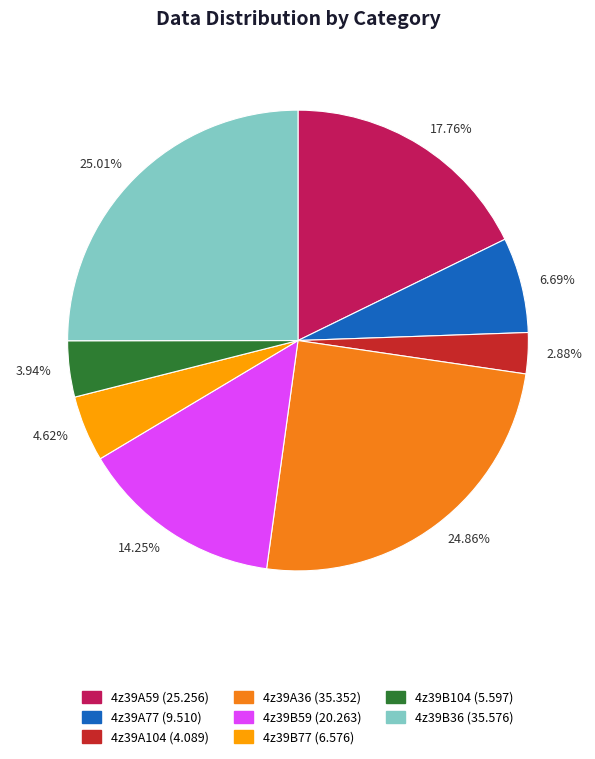

Combined, do 6.69% and 25.01% account for over 50%?

No